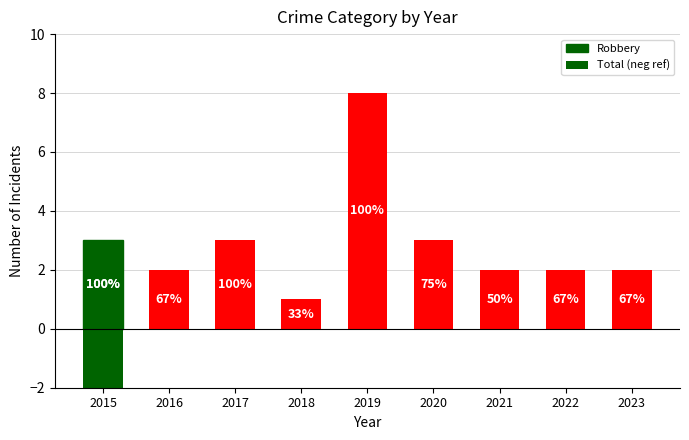

Is it true that the value at 2023 is 2?

True